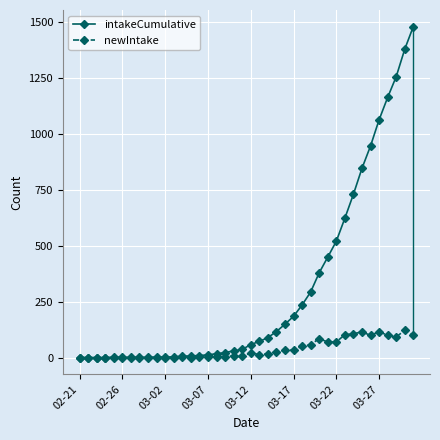

What is the highest value of the intakeCumulative series?

1481